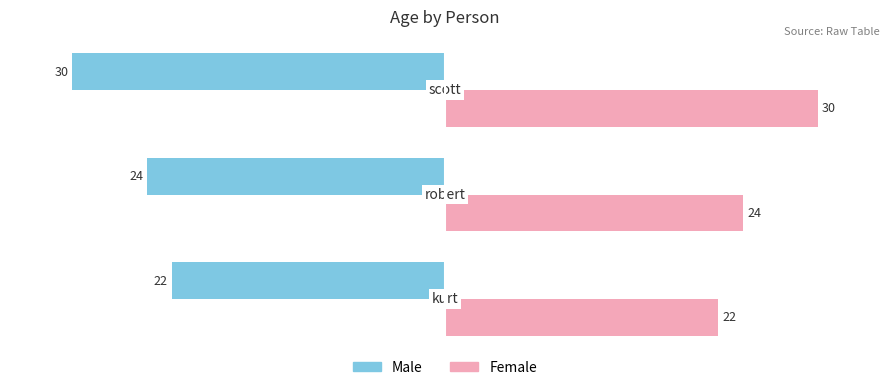

Count the Female values in the range 22 to 30.

3